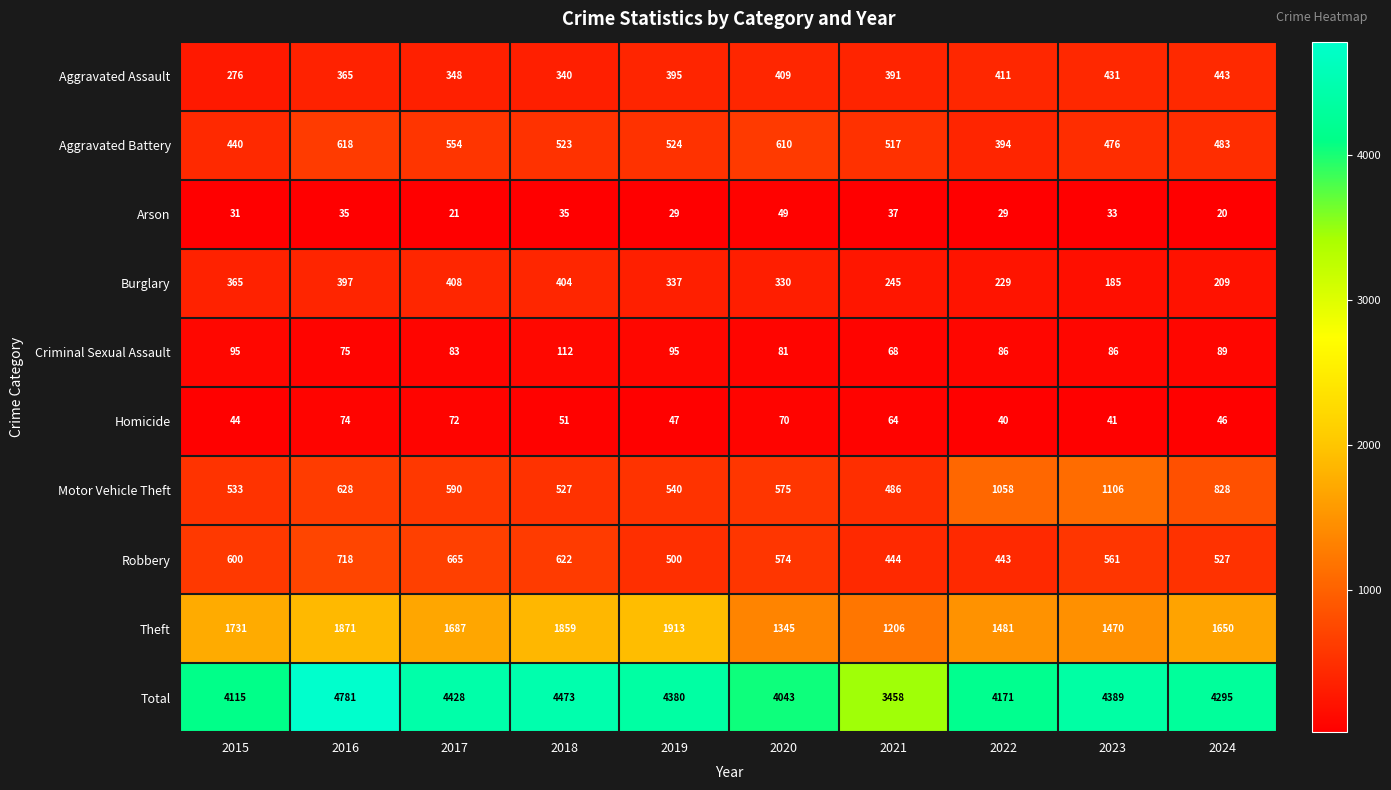

Which series has the widest spread of values?

Total